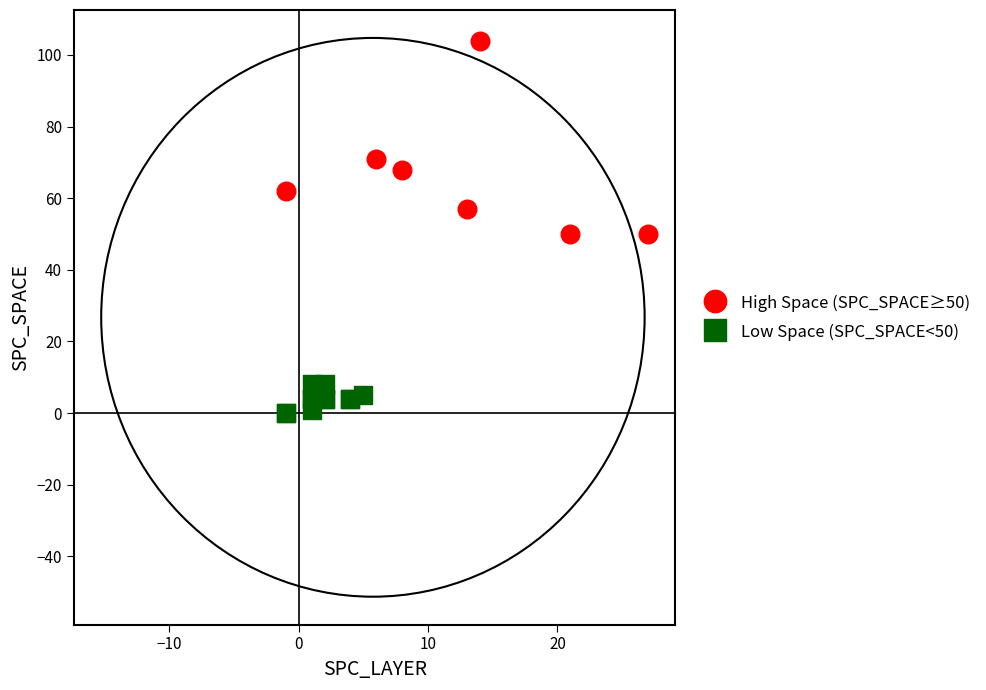

Which series contains the lowest Y value?

Low Space (SPC_SPACE<50)